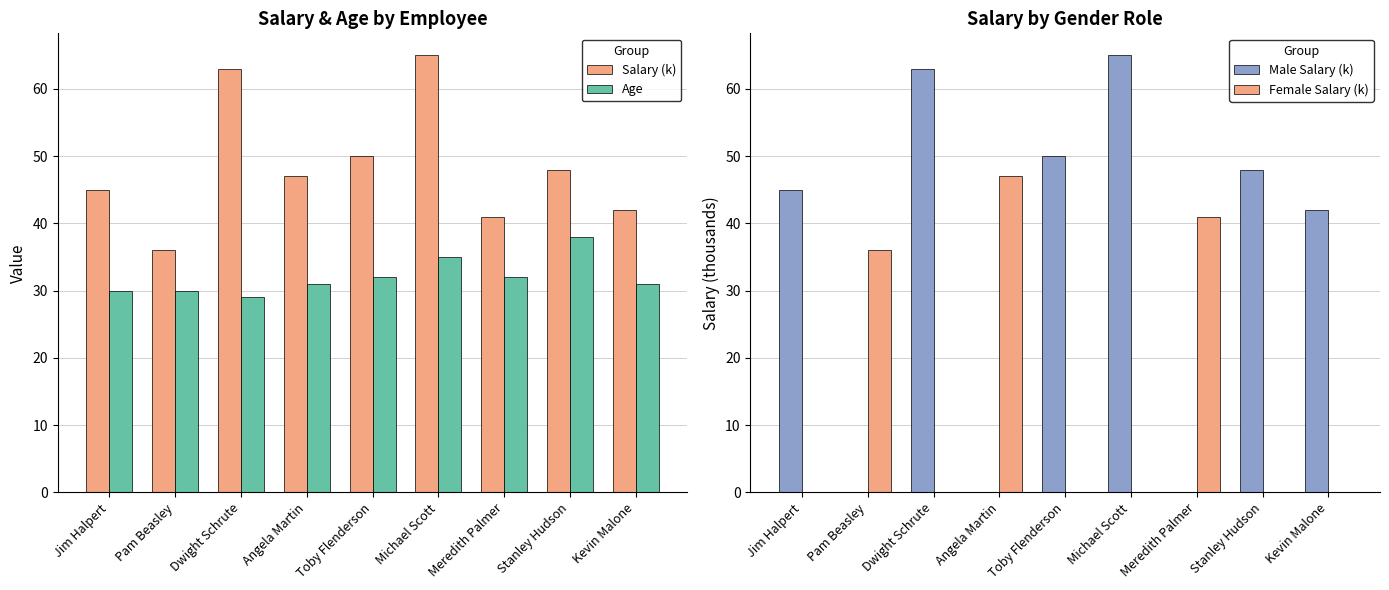

True or false: Salary (k) has a value of 48 at Stanley Hudson.

True